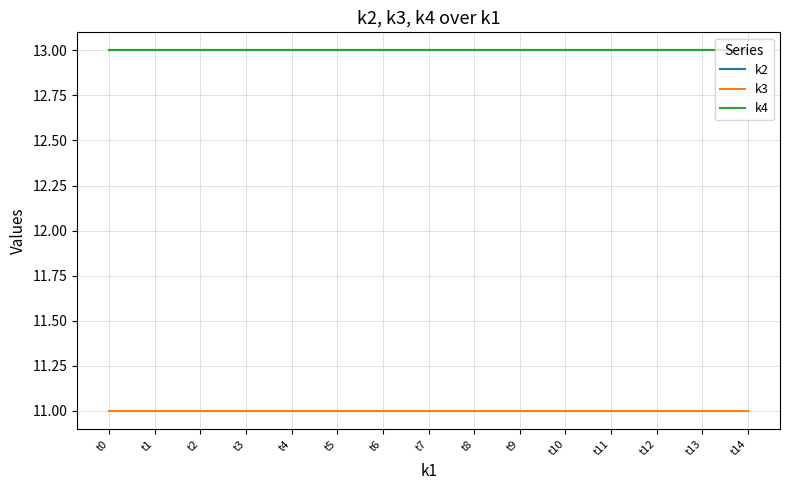

Rank the series by their maximum value, from highest to lowest.

k2, k4, k3